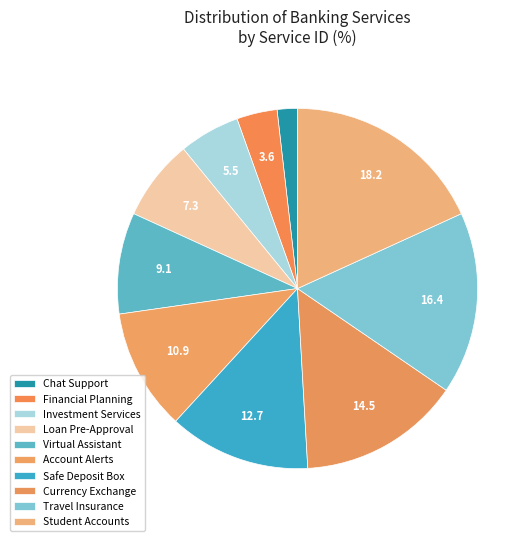

Count the number of slices in the pie.

10